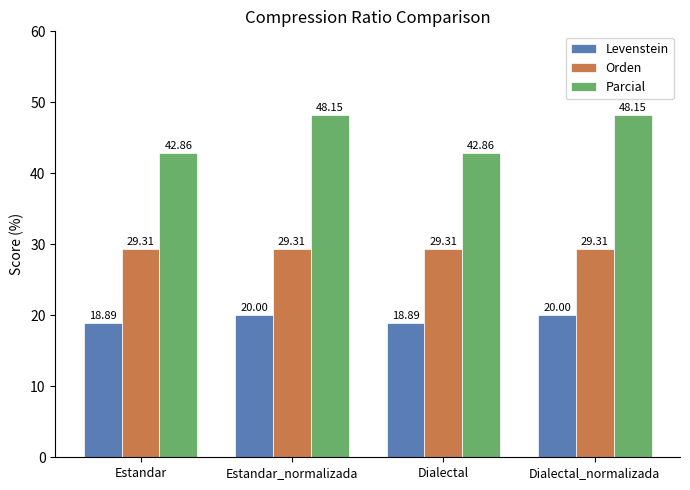

Rank the series by their maximum value, from highest to lowest.

Parcial, Orden, Levenstein